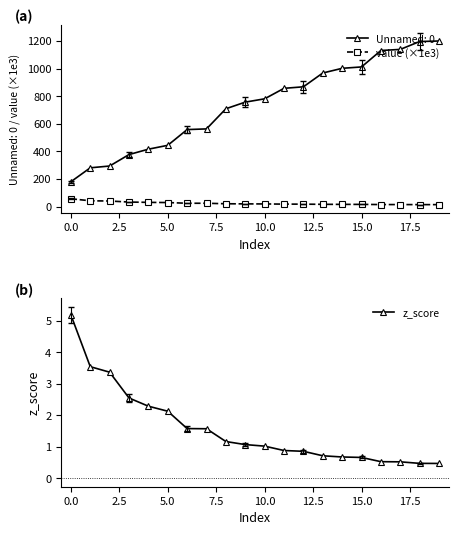

The value (×1e3) series shows 14.2 at 19. True or false?

True